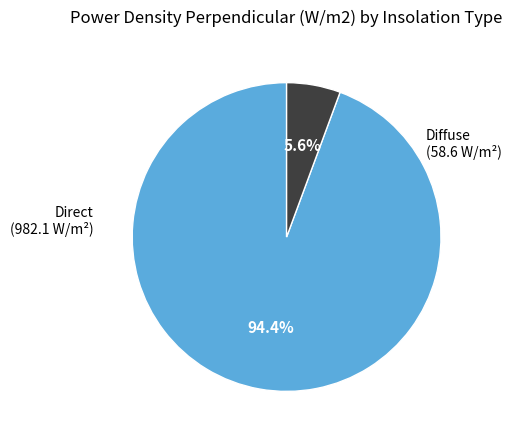

Rank the categories by value from lowest to highest.

Diffuse, Direct